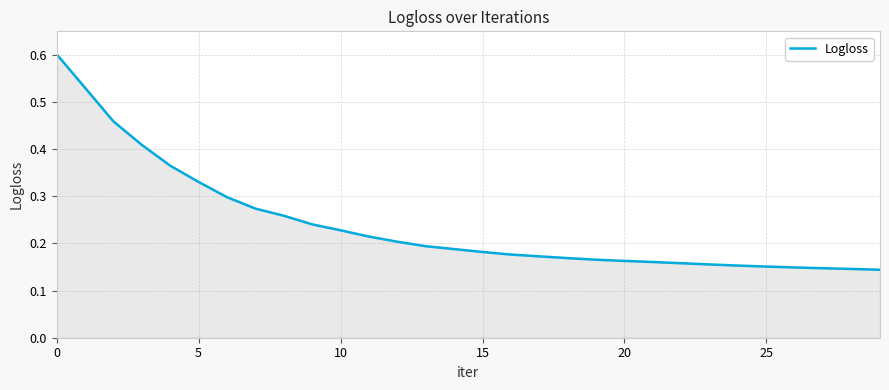

What is the greatest value displayed?

0.6